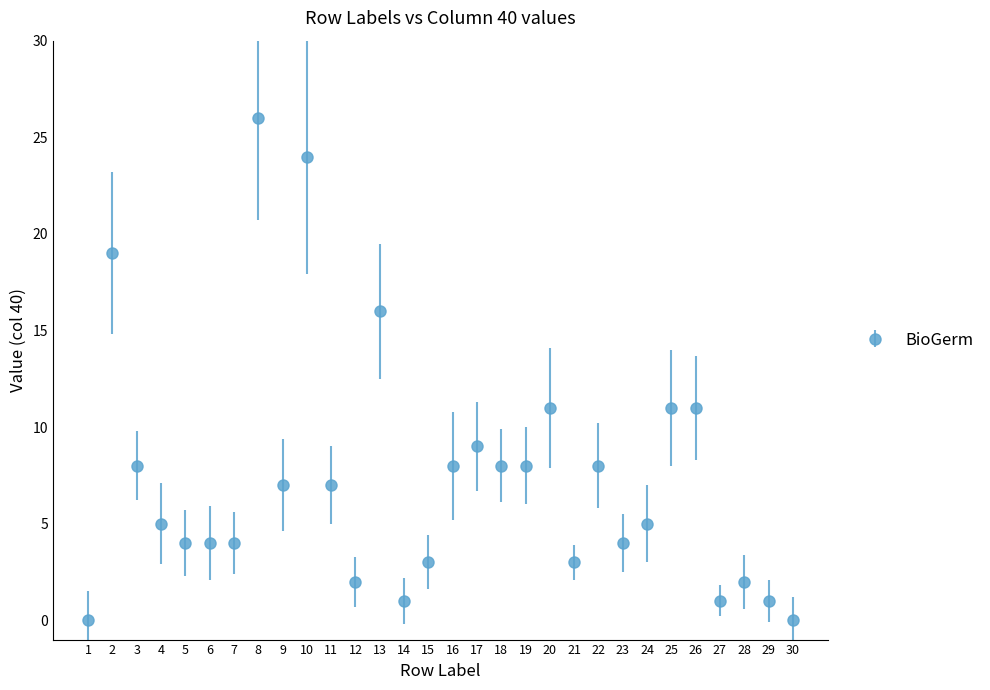

What is the ratio of the value at 11 to the value at 17?

0.8